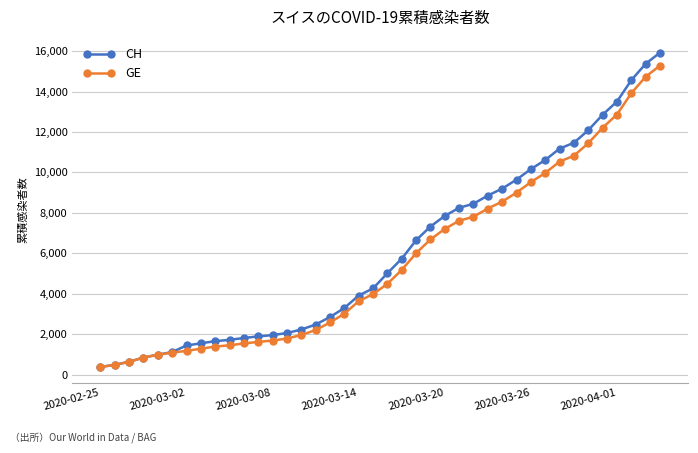

How many lines are shown in the chart?

2